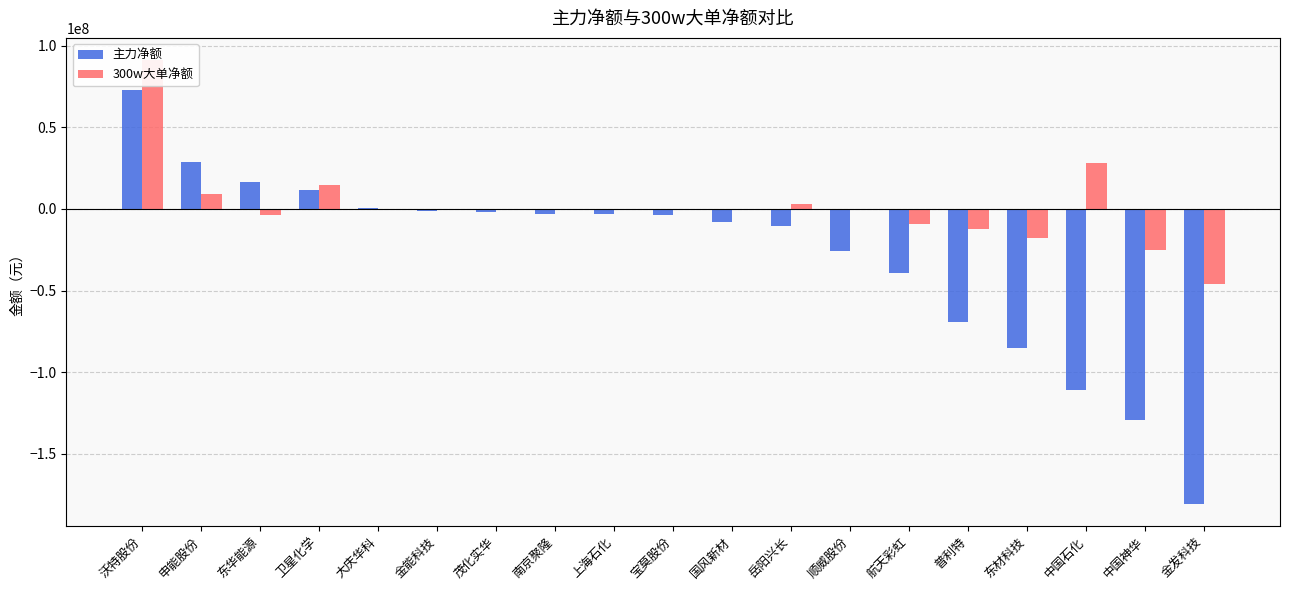

How many values in the 300w大单净额 series are below 0?

6